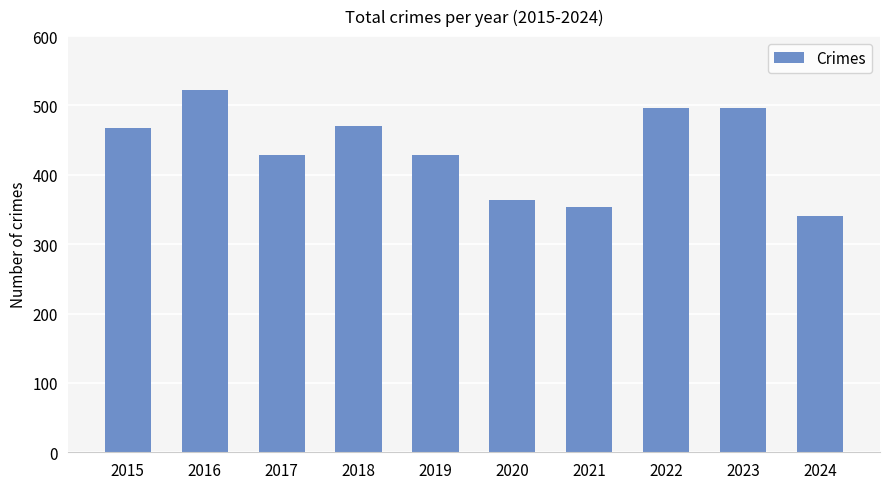

The value at 2020 is 364. True or false?

True